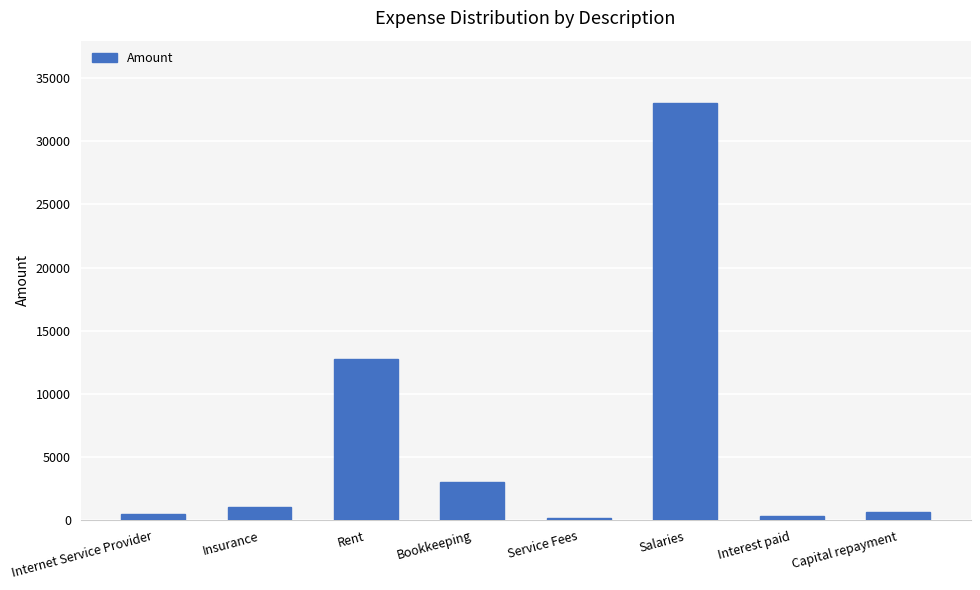

The value at Salaries is 33000. True or false?

True